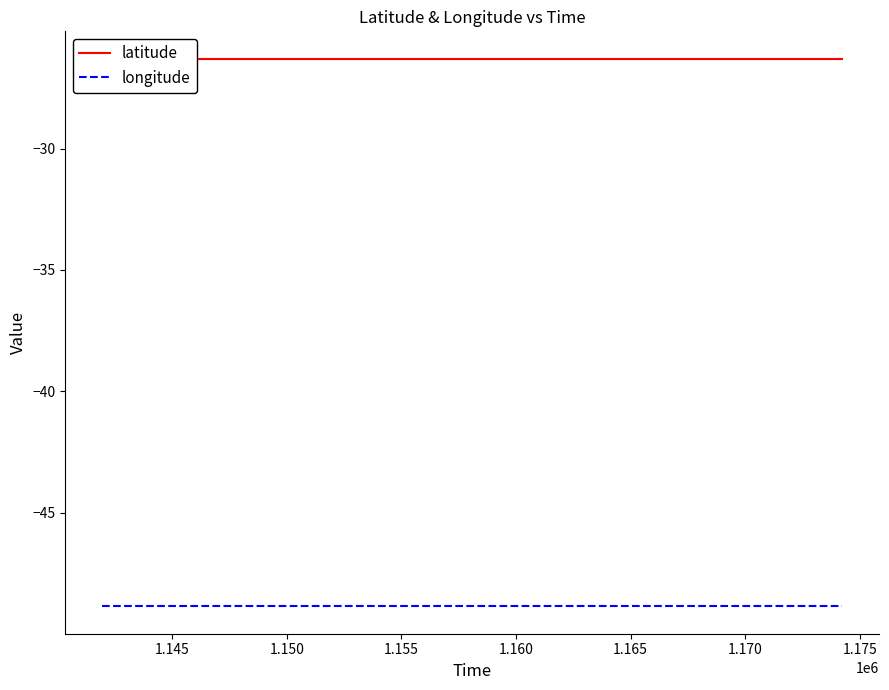

Count the number of categories in the chart.

31